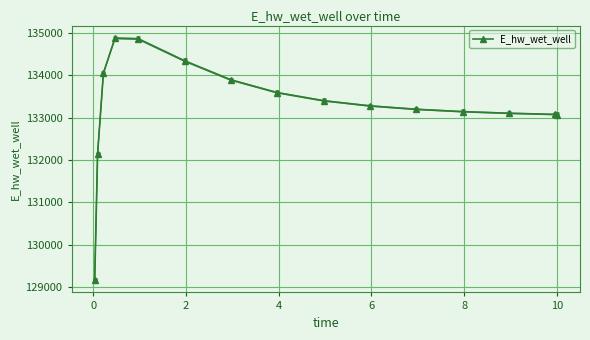

What is the value of the E_hw_wet_well point at the 7th from the left?

133889.7